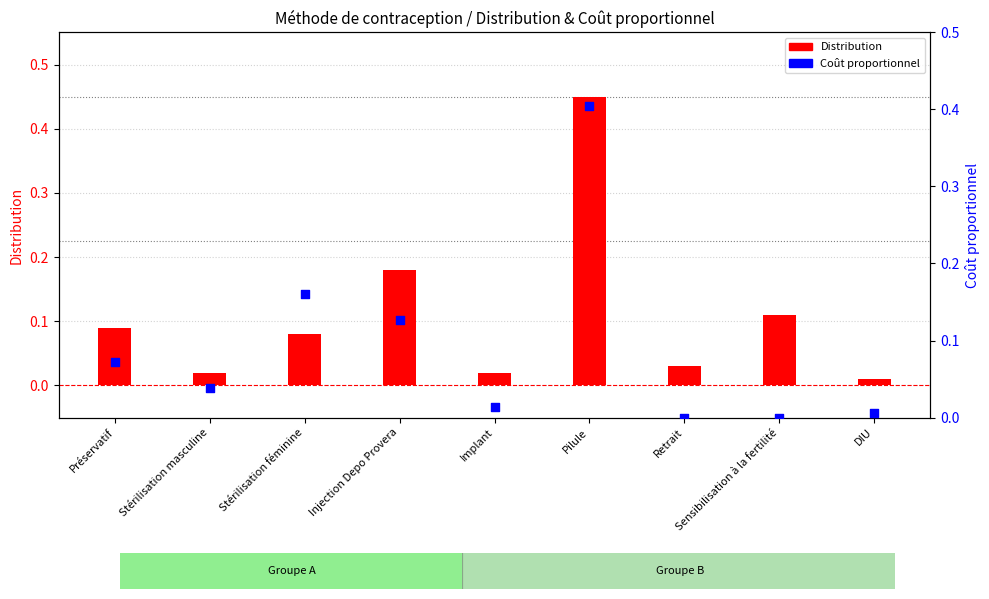

Which series reaches the minimum Y coordinate?

Coût proportionnel